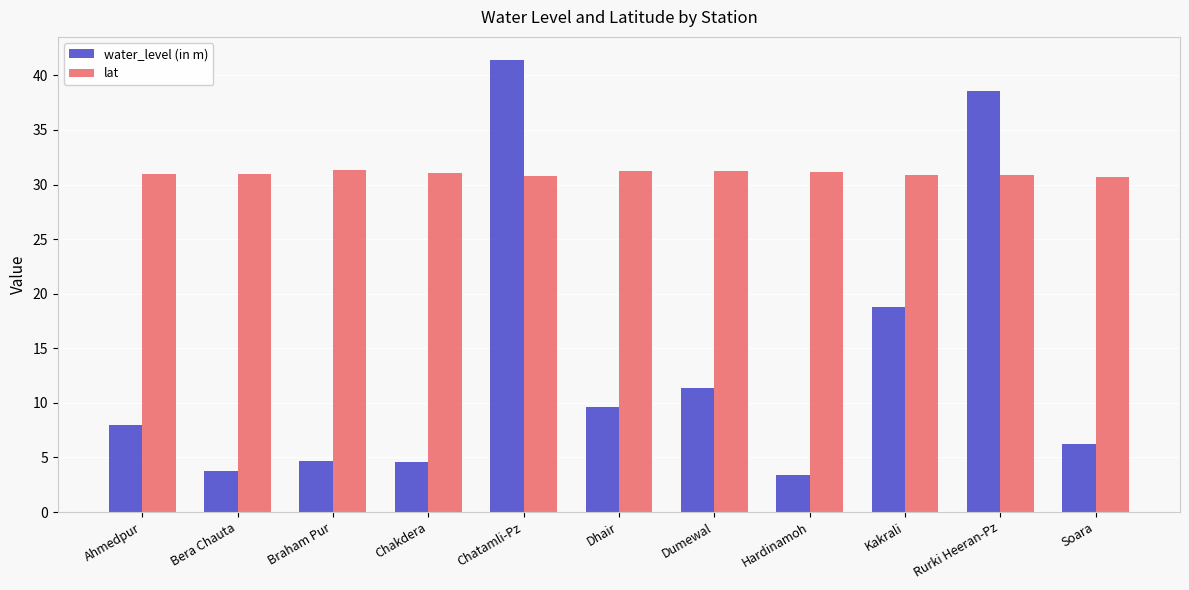

Is it true that lat equals 31.2 at Dumewal?

True